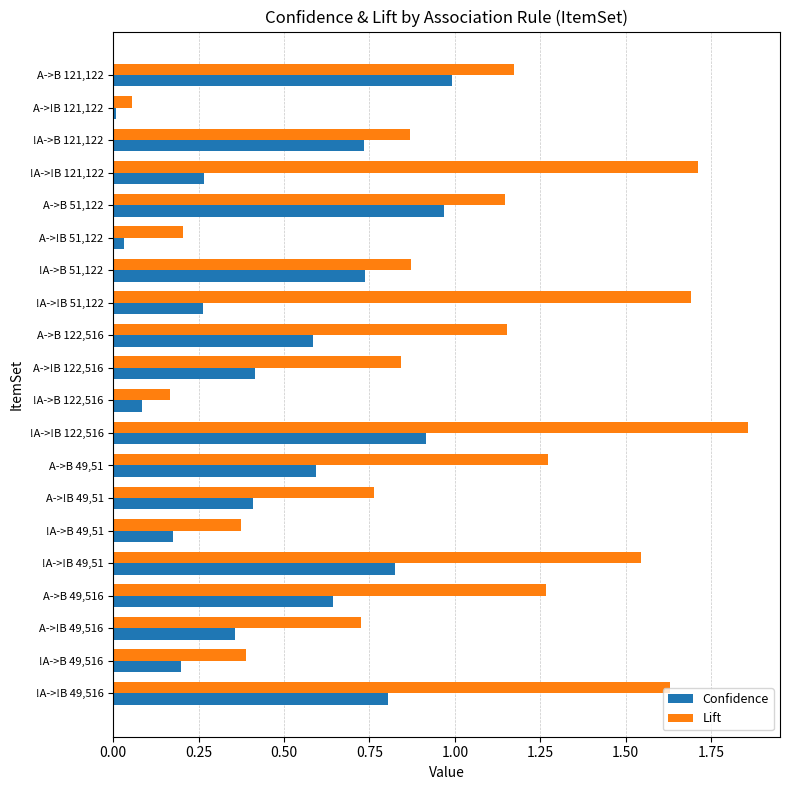

Between !A->B 121,122 and A->!B 49,51, which series saw the biggest shift?

Confidence